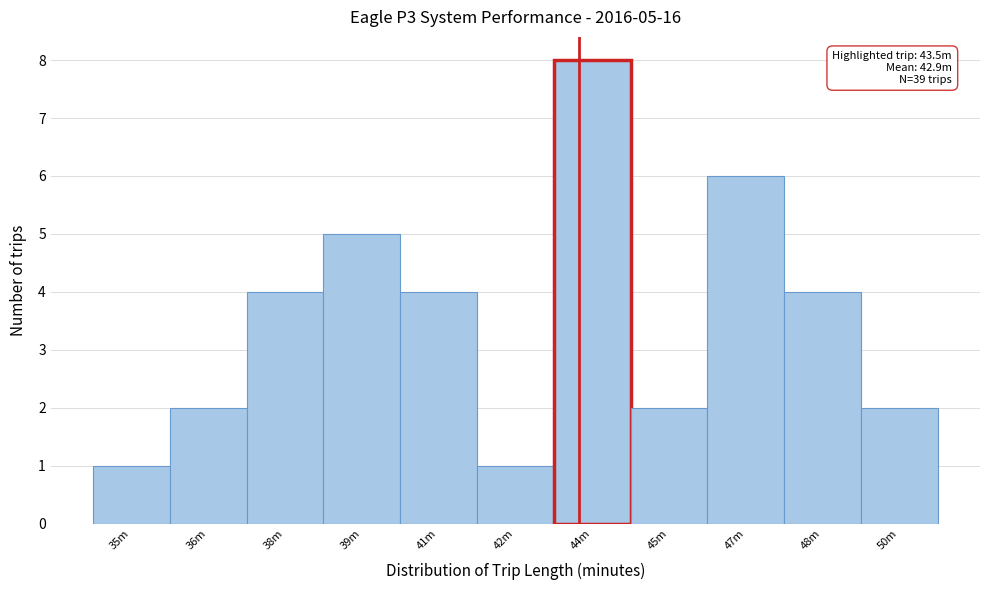

Reading left to right, what are all the values shown in this chart?

1	2	4	5	4	1	8	2	6	4	2